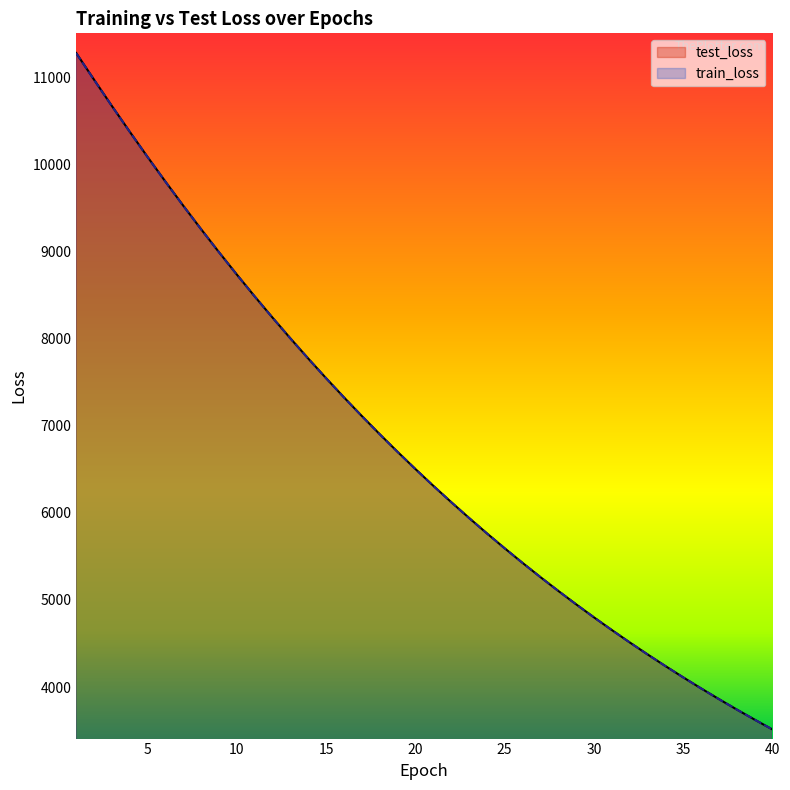

How many lines are shown in the chart?

2